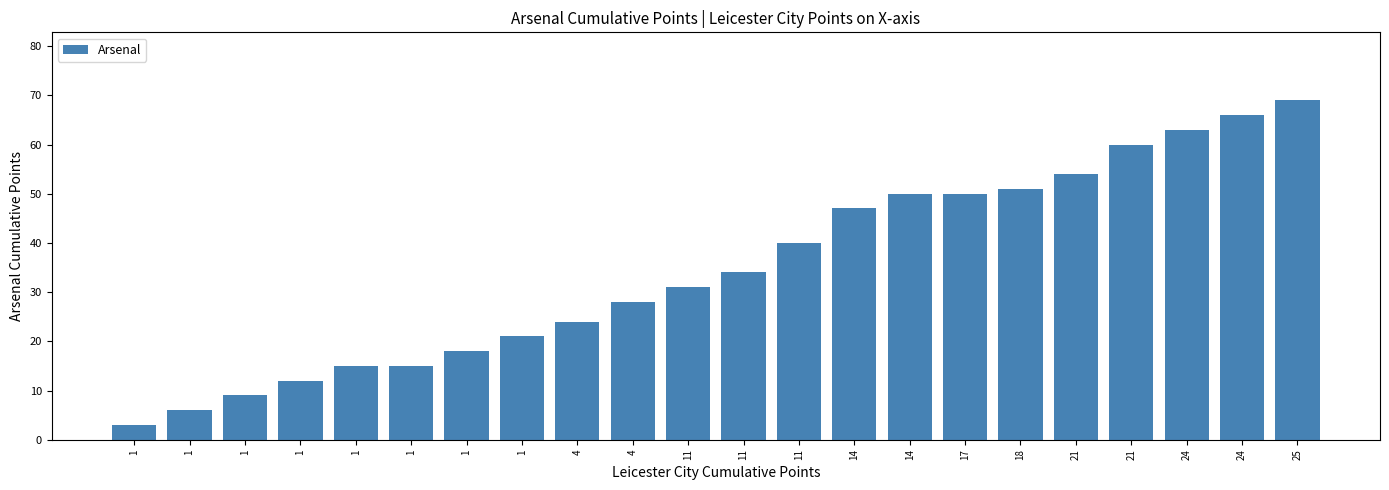

Does the chart contain any negative values?

No